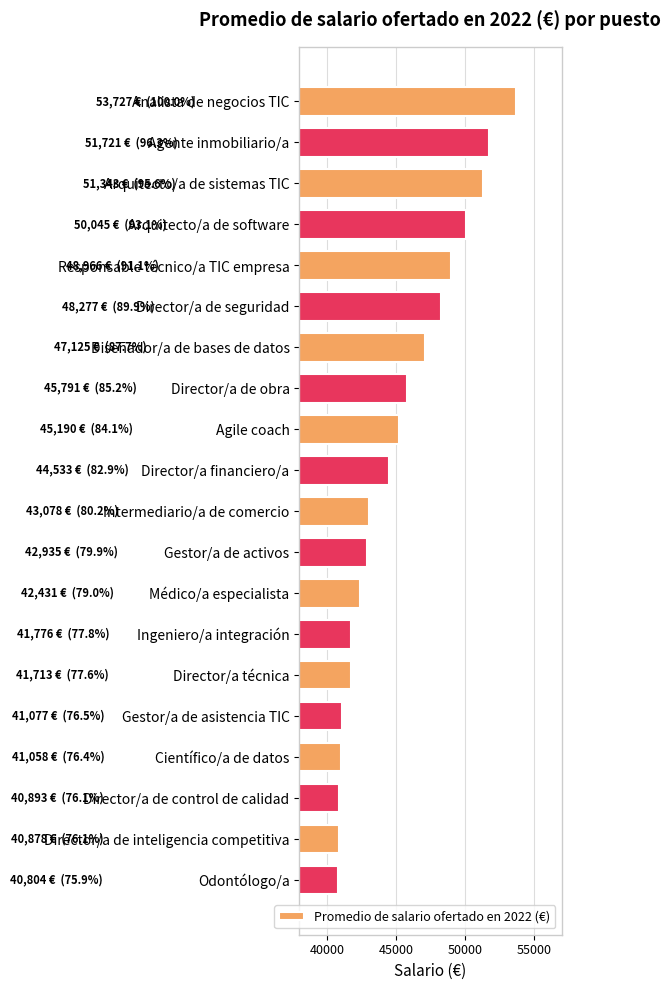

What is the smallest value displayed?

40804